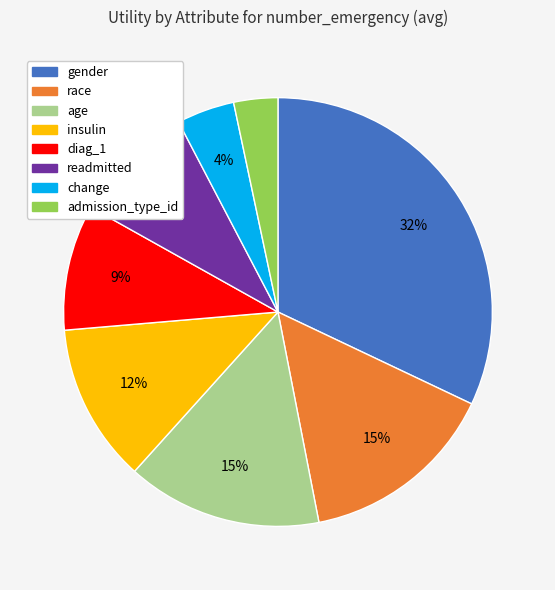

Is it true that age is 15% of the pie?

True